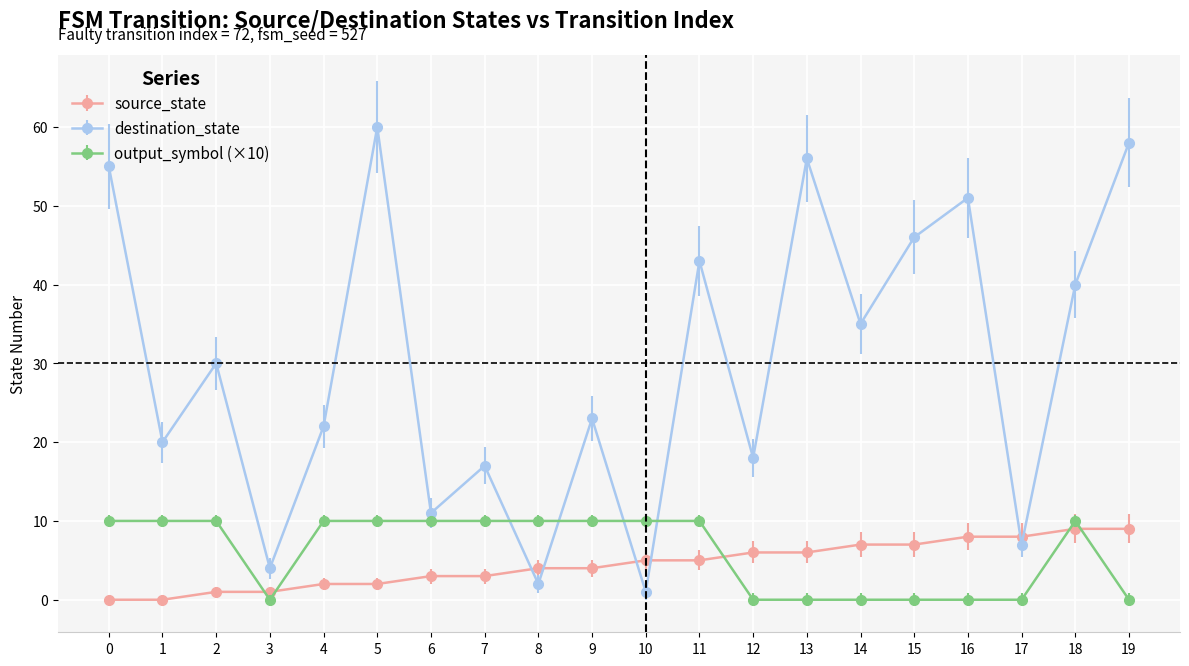

The value of destination_state at 3 is 4. True or false?

True